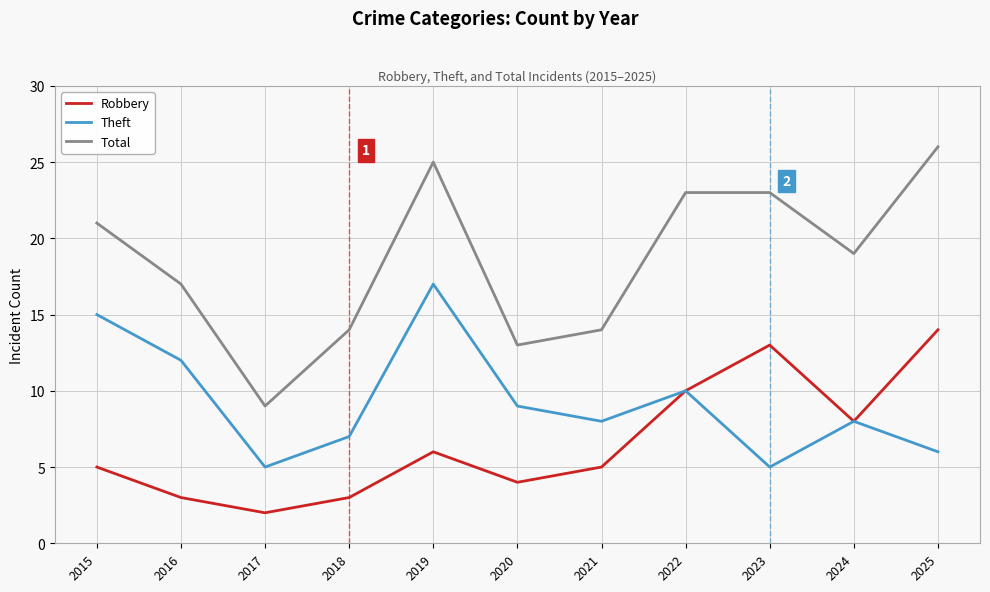

How many lines are shown in the chart?

3